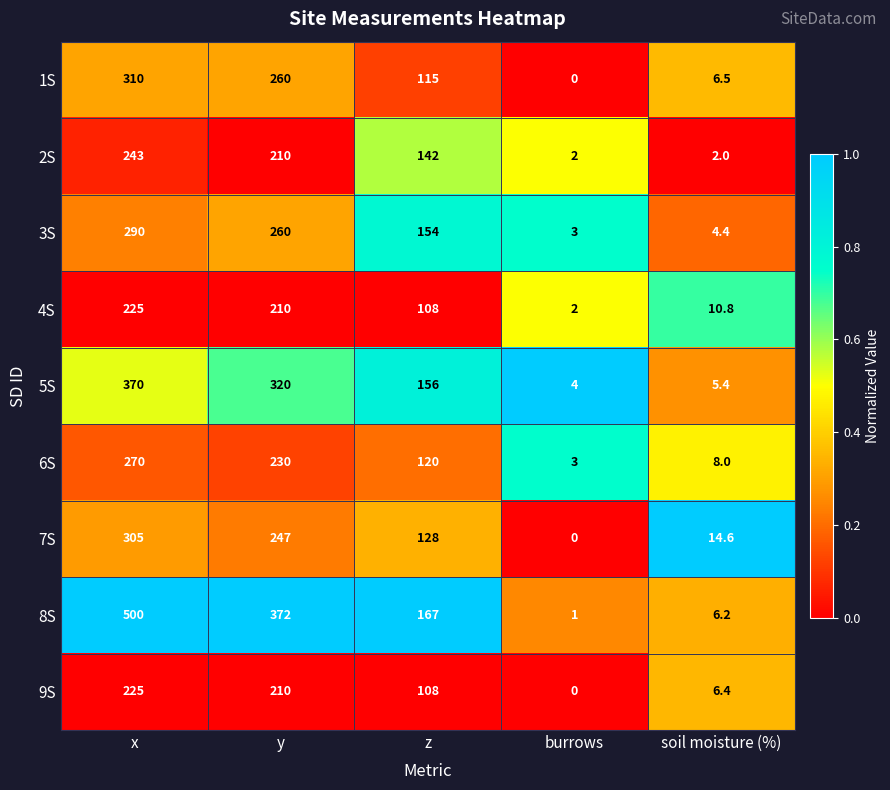

At which category does the chart reach its peak across all series?

x